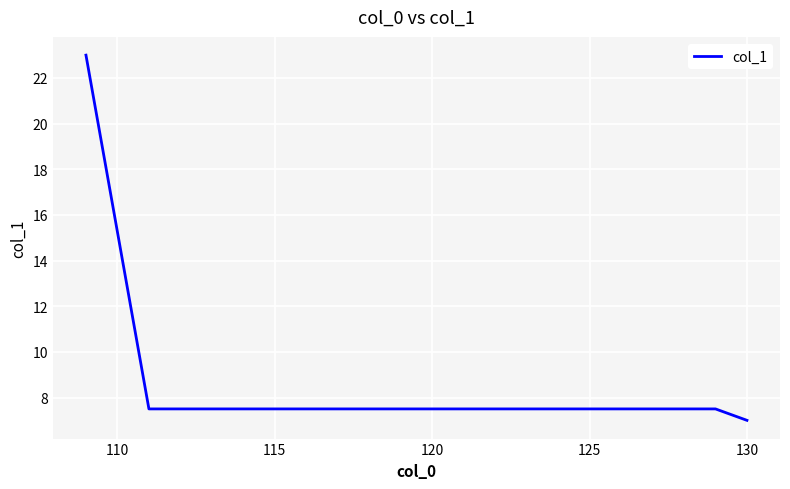

Does the chart display data point markers on the line(s)?

No